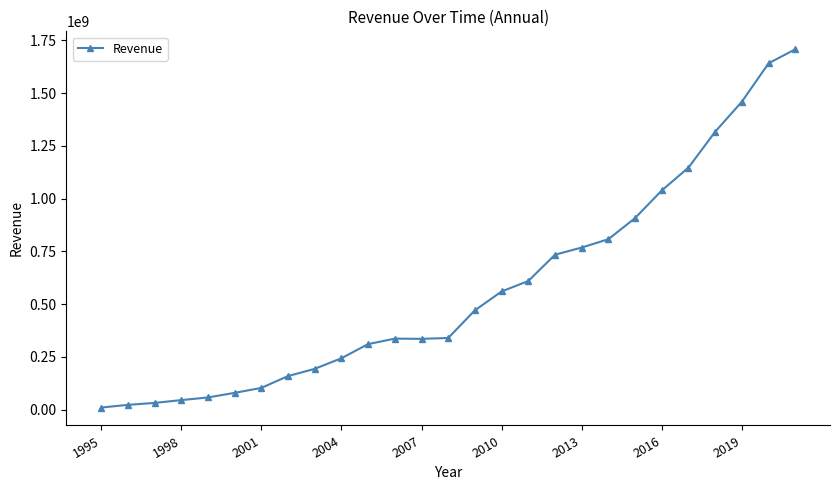

Is this an area chart (filled region under the line)?

No